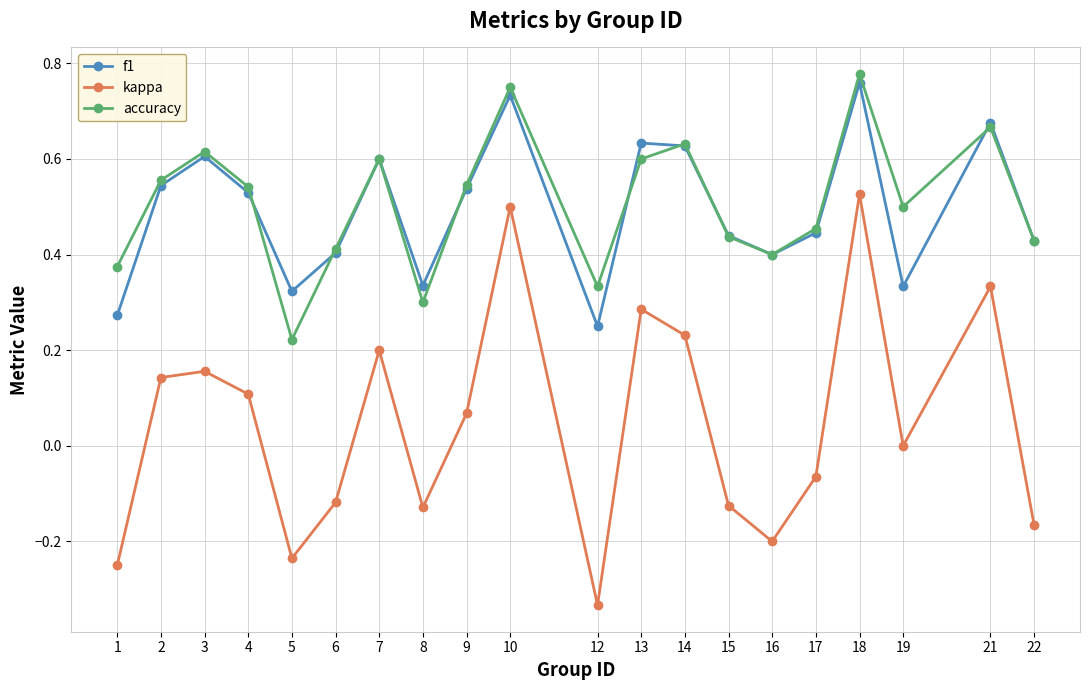

Rank the series at 19 from highest to lowest value.

accuracy, f1, kappa